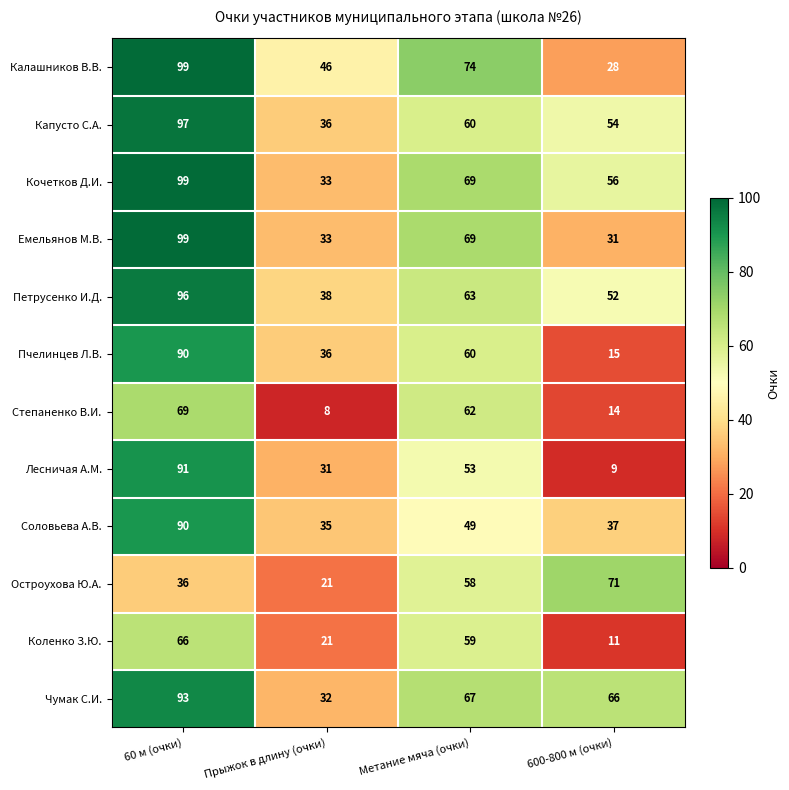

Rank the categories by Чумак С.И. value from lowest to highest.

Прыжок в длину (очки), 600-800 м (очки), Метание мяча (очки), 60 м (очки)